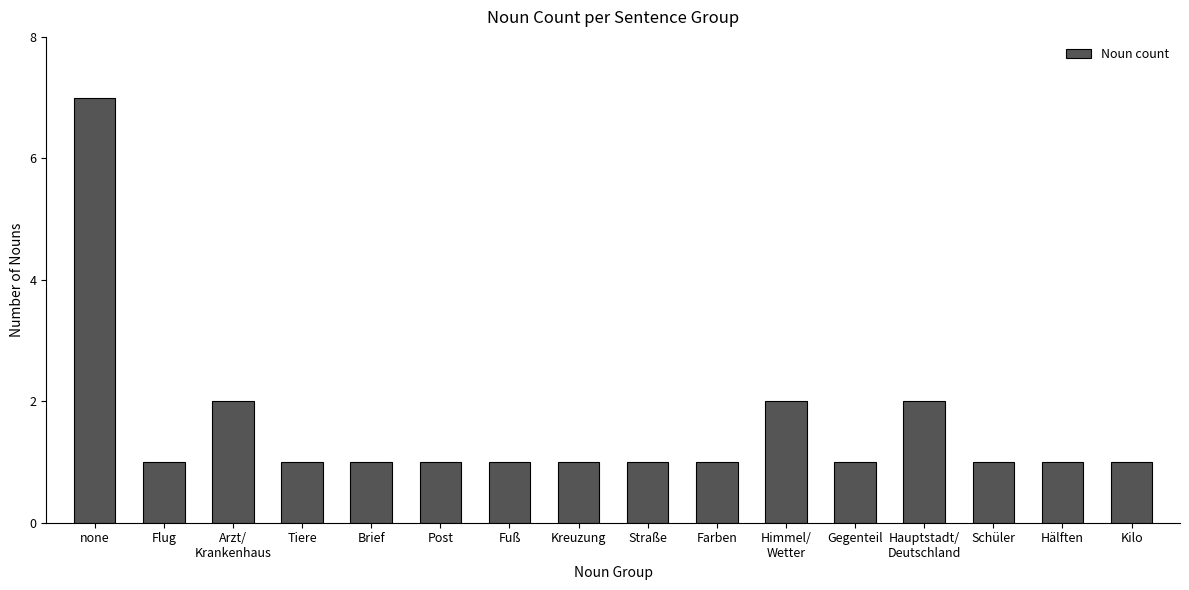

Reading right to left, transcribe all the data shown in this chart.

1	1	1	2	1	2	1	1	1	1	1	1	1	2	1	7